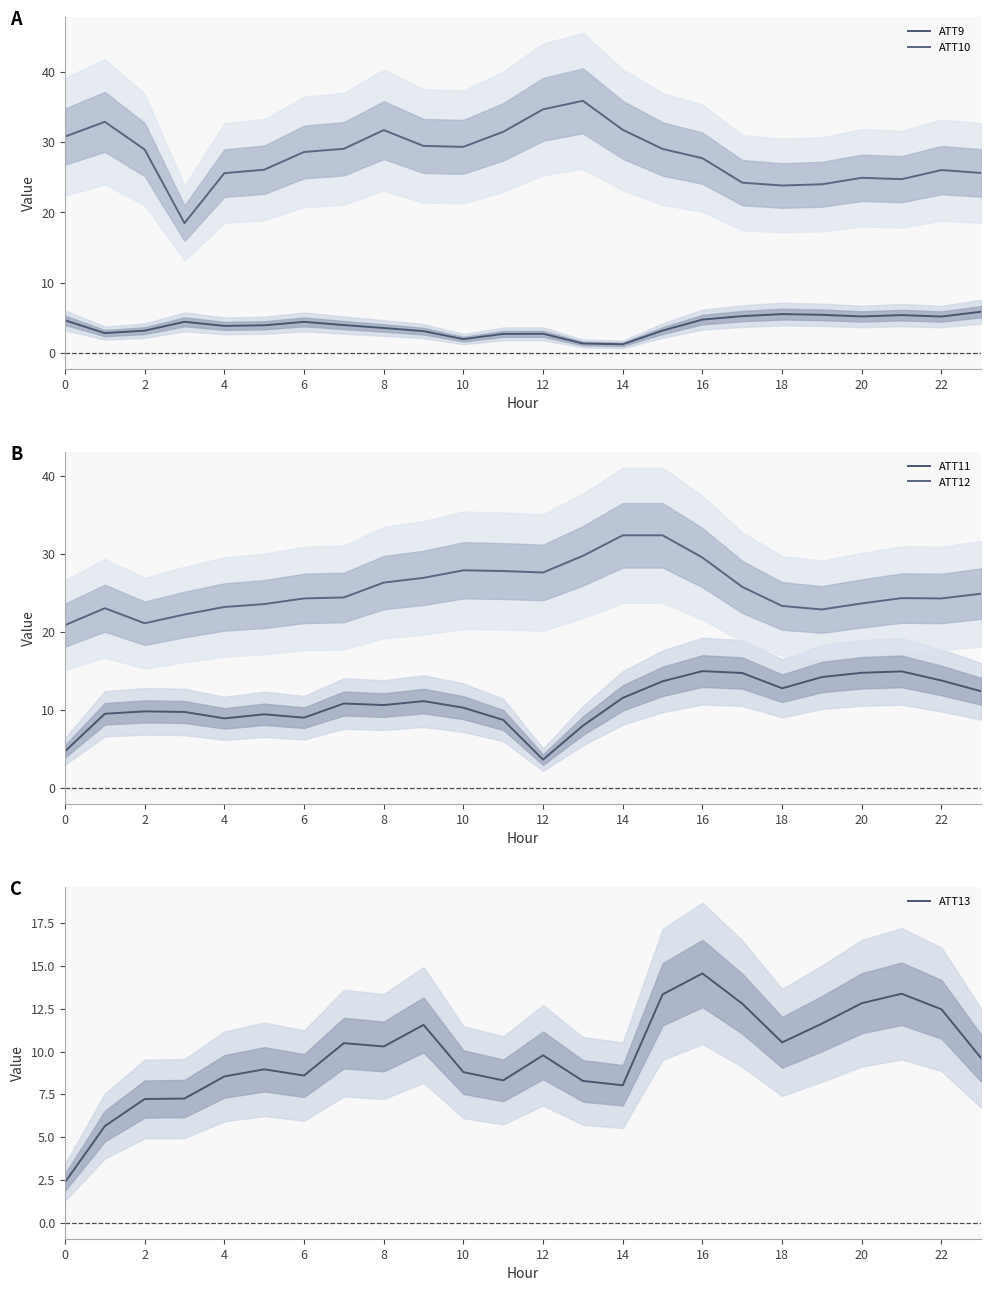

True or false: ATT12 and ATT9 intersect in this chart.

False